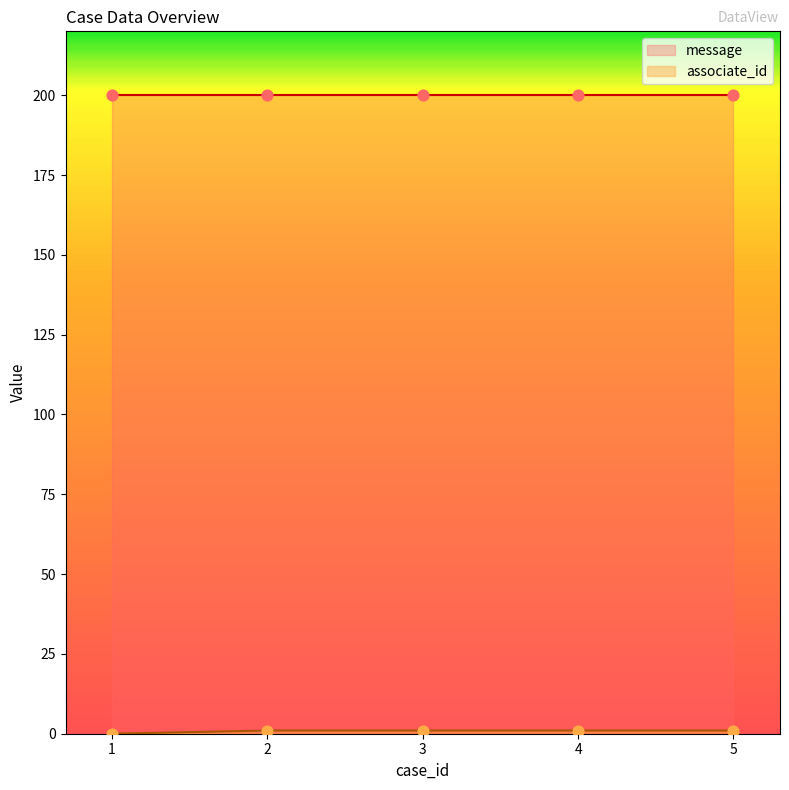

Between 4 and 1, which is larger?

4